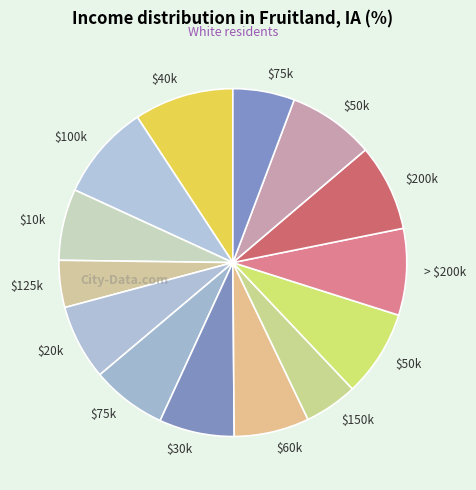

How many segments does this pie chart have?

14